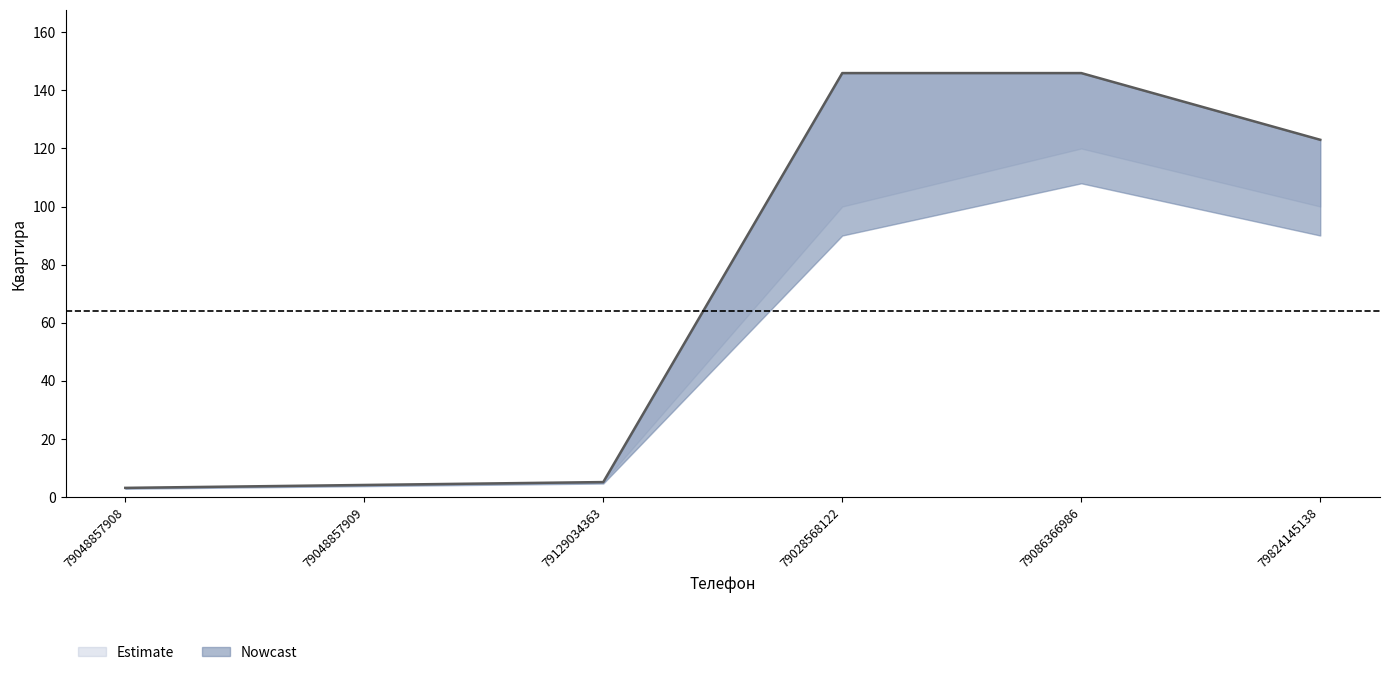

What position from the left is 79086366986?

5